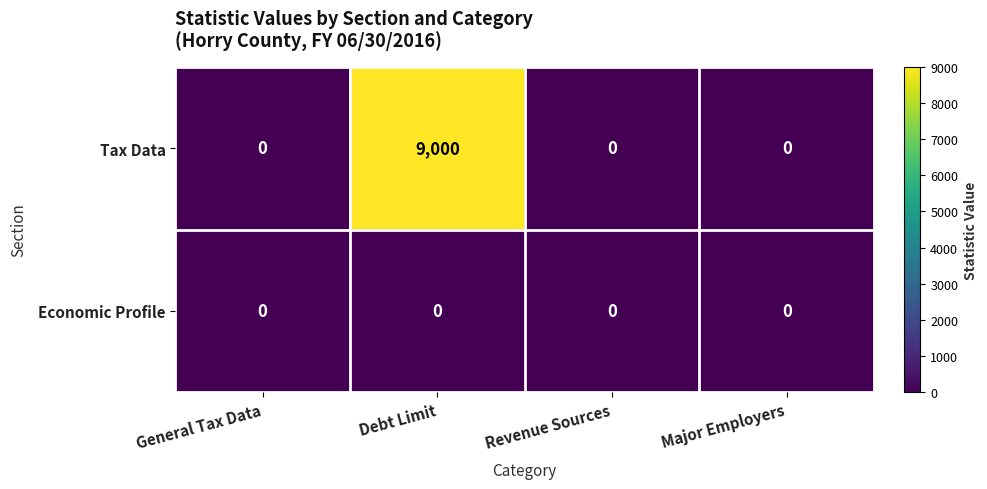

At Debt Limit, list the series in order from largest to smallest.

Tax Data, Economic Profile